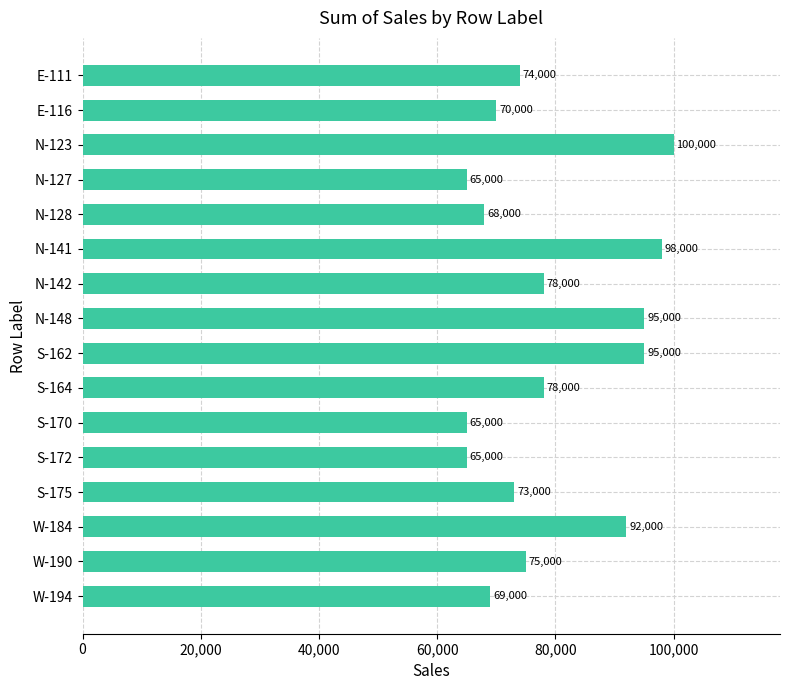

How many categories are shown in the chart?

16